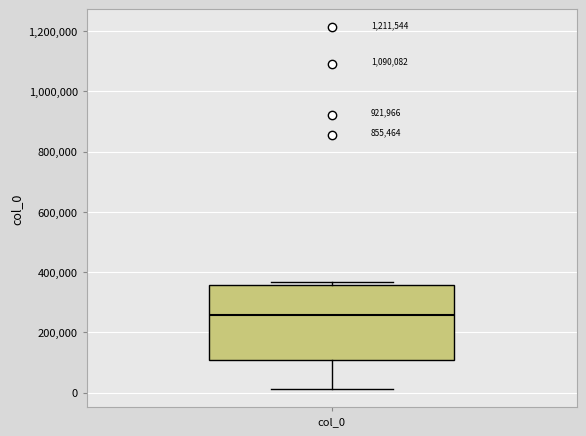

Where is the upper edge of the box for col_0 on the y-axis? The values are not printed on the chart, so give them approximately, as read against the axis.

360000